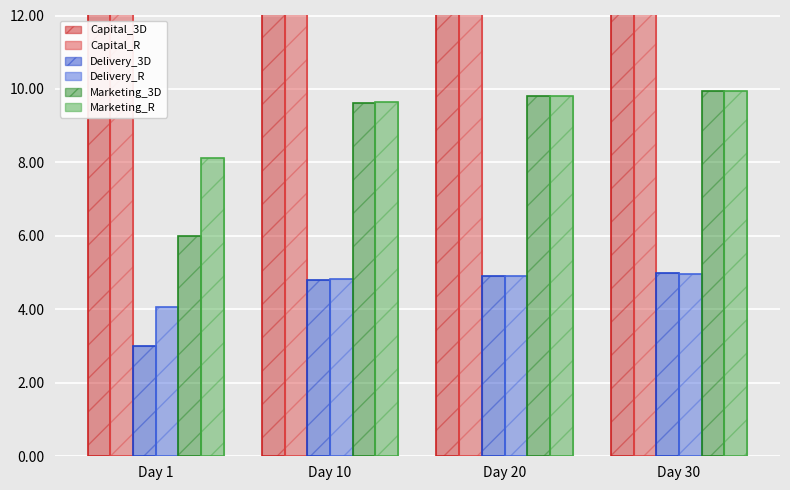

What is the value of the Marketing_R bar at the 4th from the left?

9.9